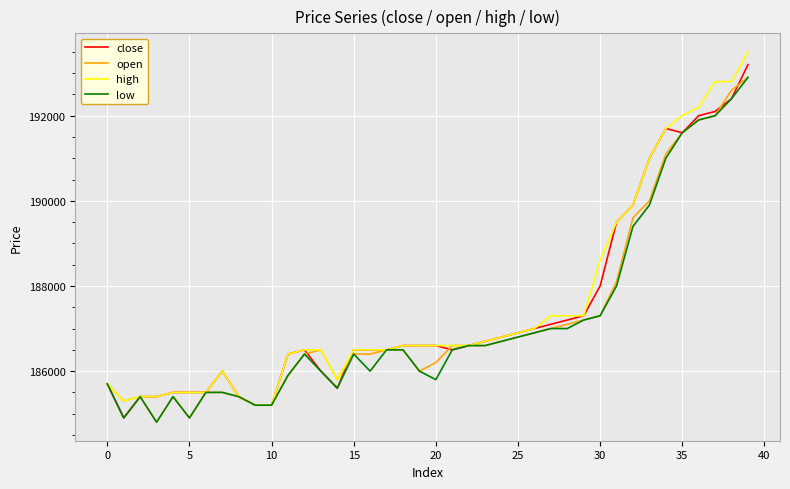

What is the minimum value for high?

185200